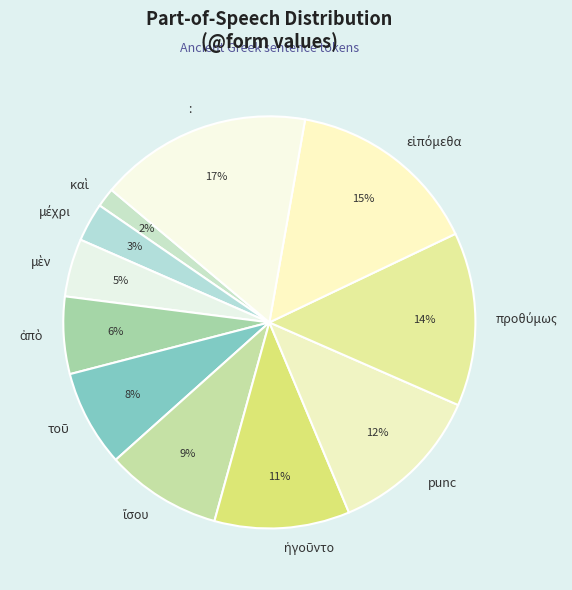

To the nearest percent, what percentage of the pie is punc?

12%